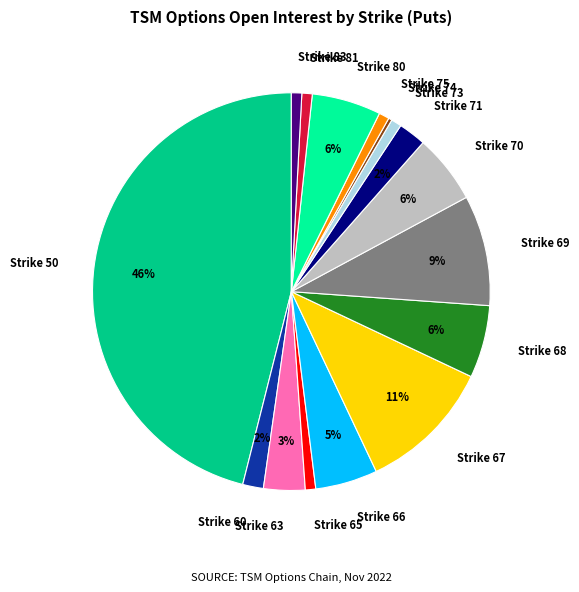

How many segments does this pie chart have?

16